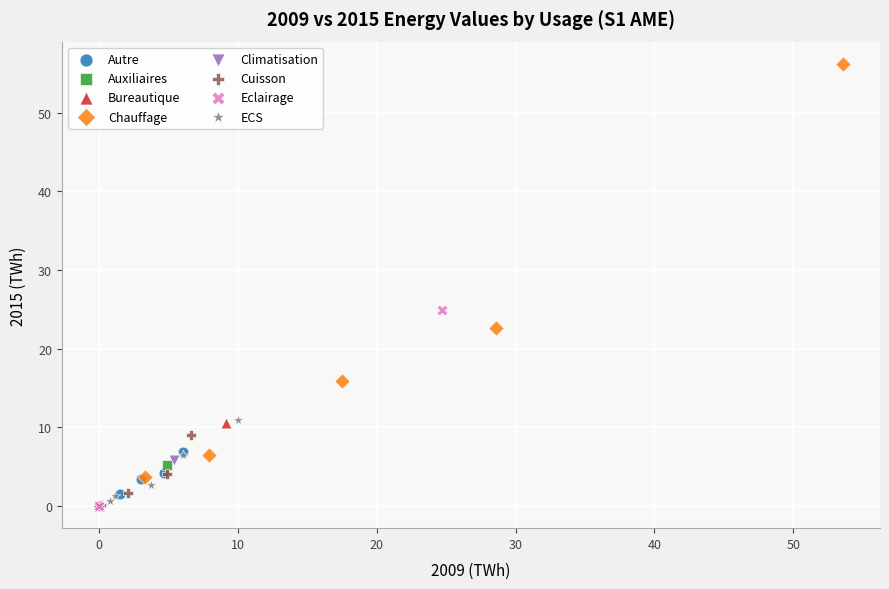

Which series has the largest Y range (max minus min)?

Chauffage